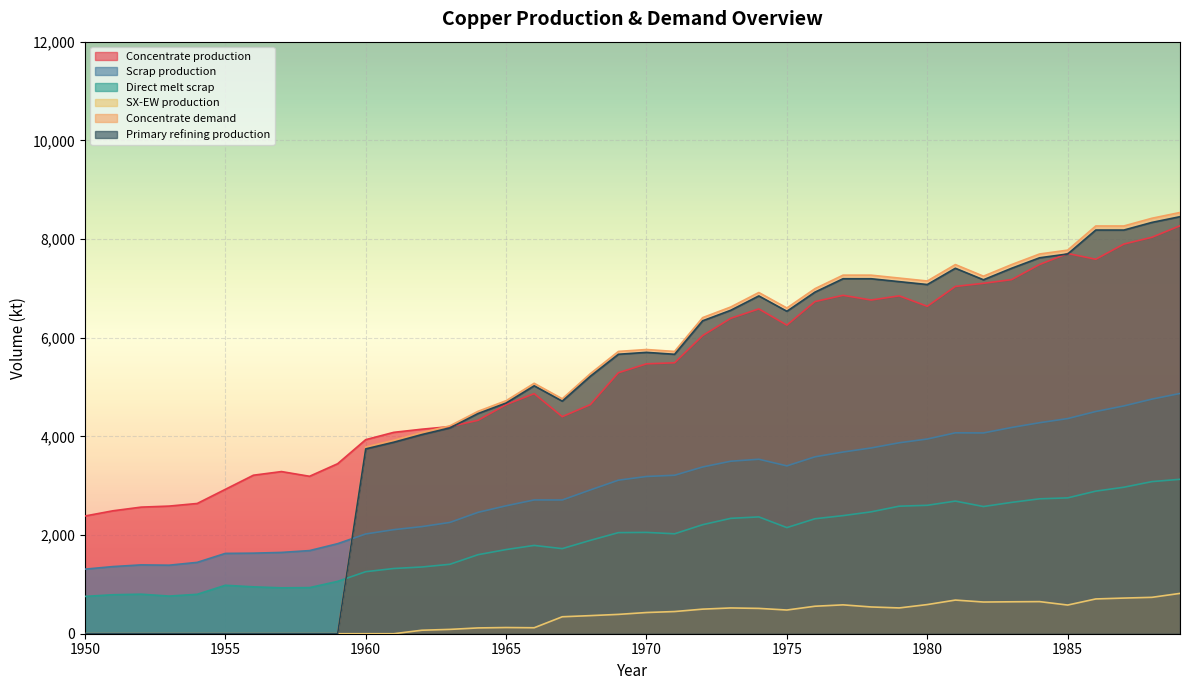

Which label corresponds to the smallest value in the chart?

1950